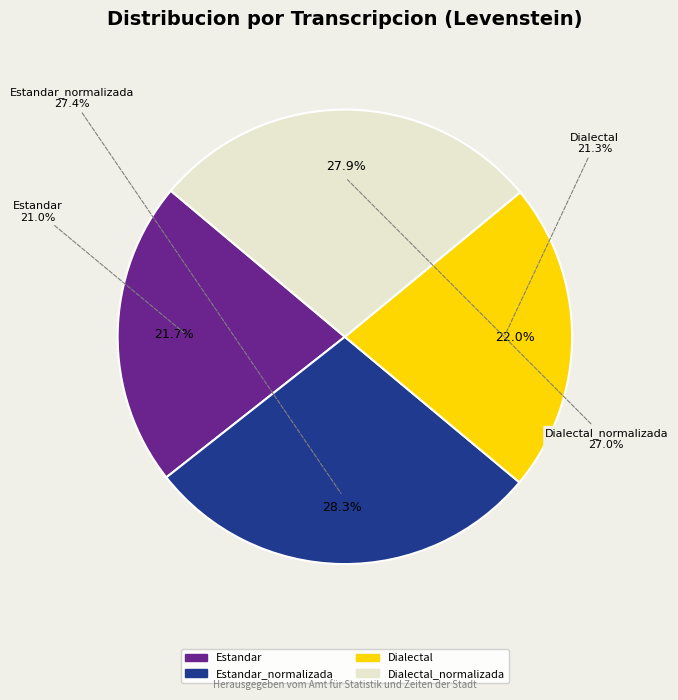

What is the total percentage of Dialectal_normalizada and Estandar_normalizada?

56.2%